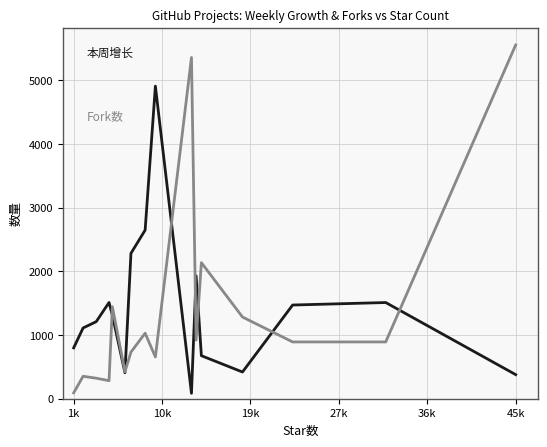

What is the maximum value shown in the chart?

5550